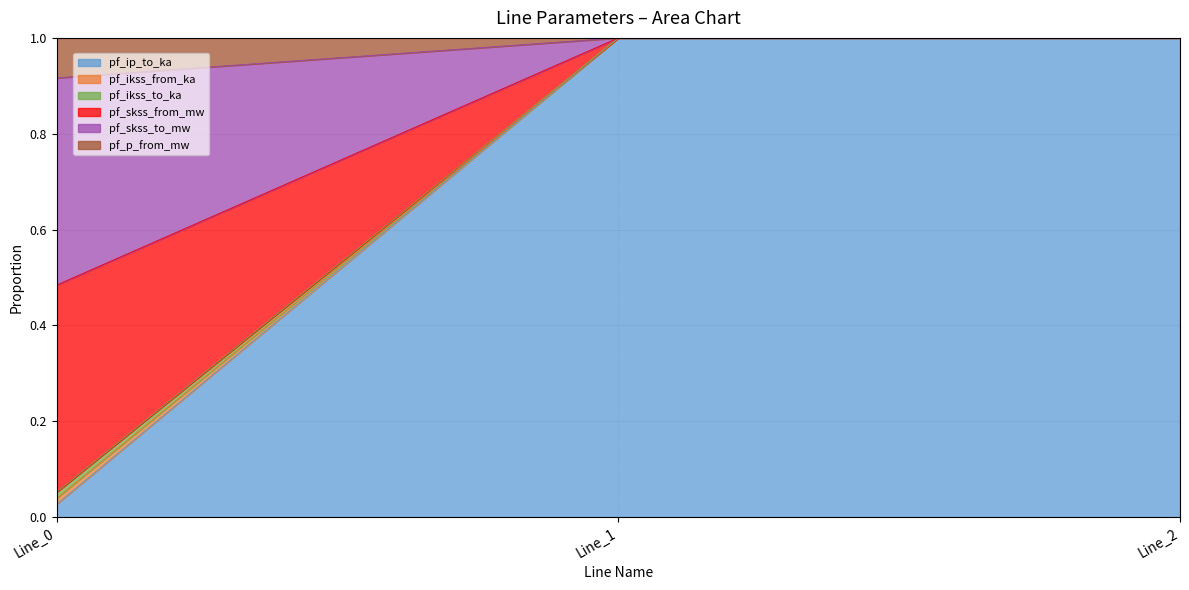

Which has a higher value, Line_1 or Line_0?

Line_1